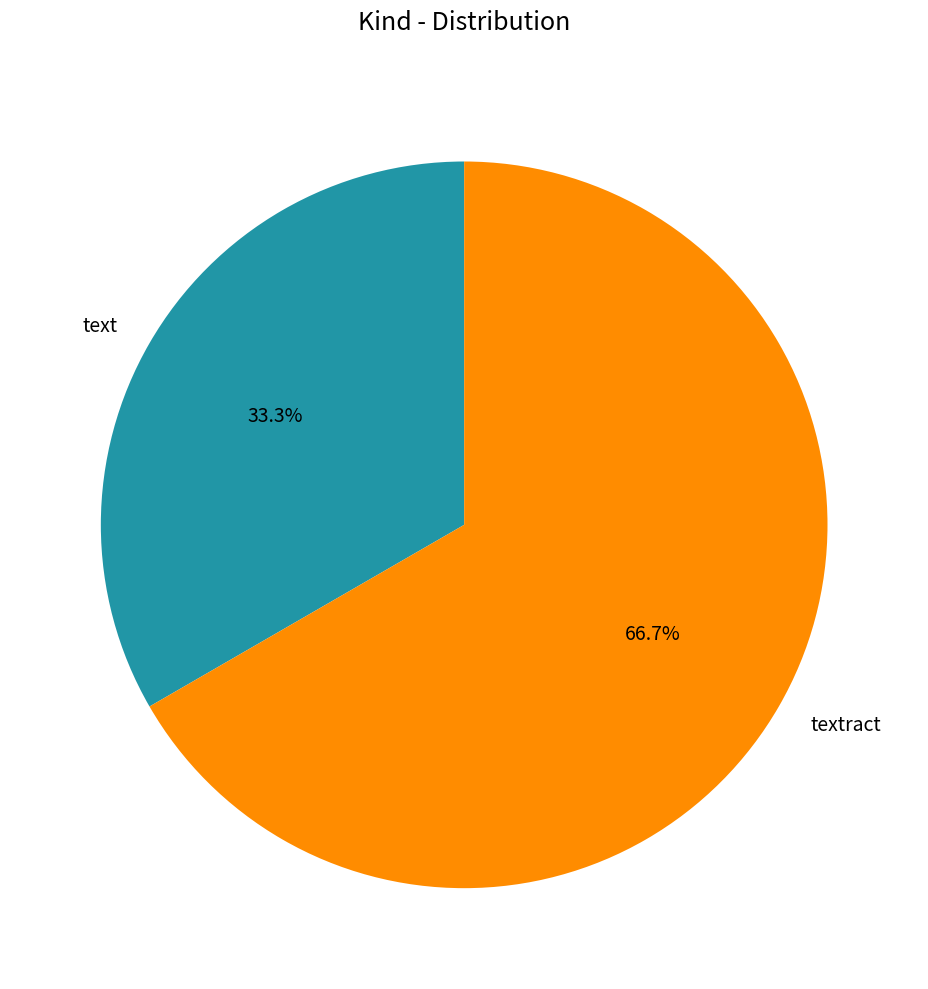

To the nearest percent, what percentage of the pie is text?

33%